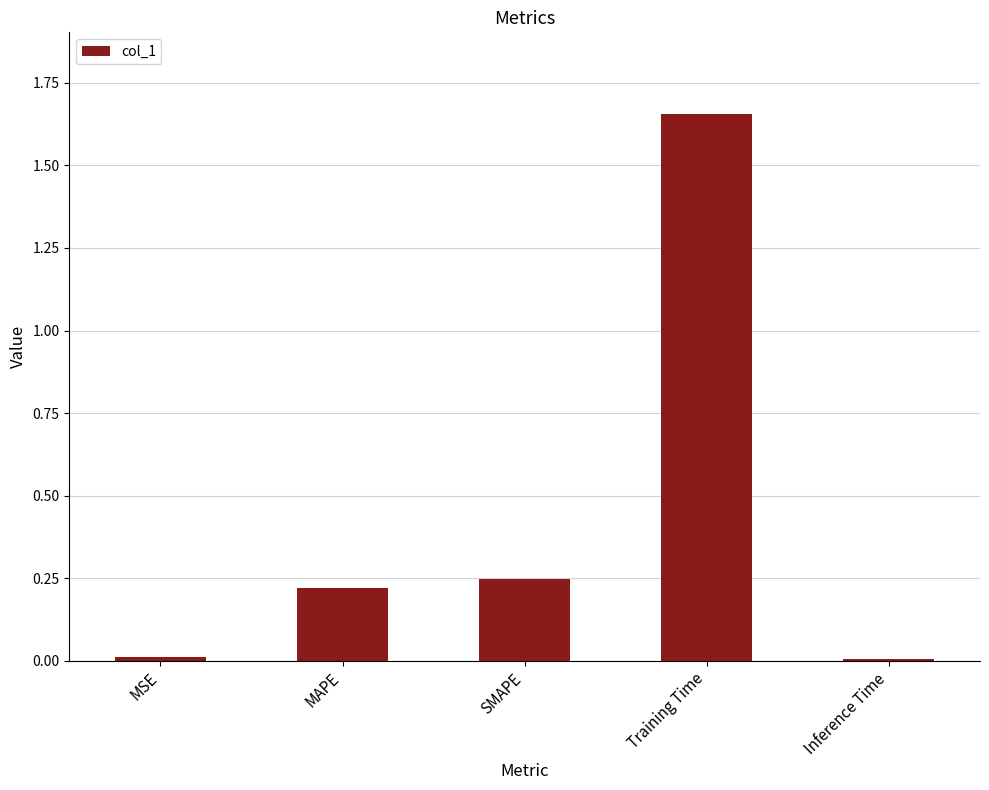

What is the difference between the maximum and minimum values?

1.6